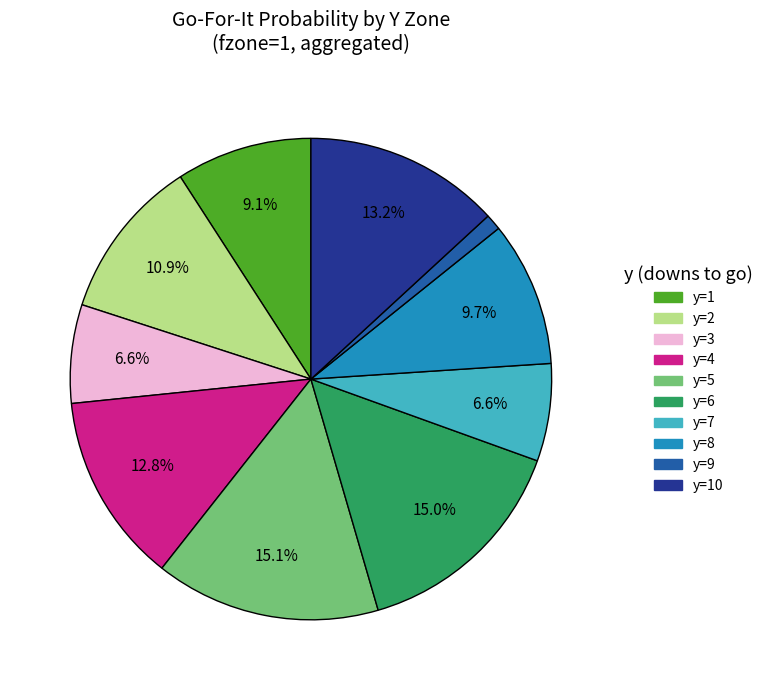

Is there any slice that represents more than half of the pie?

No